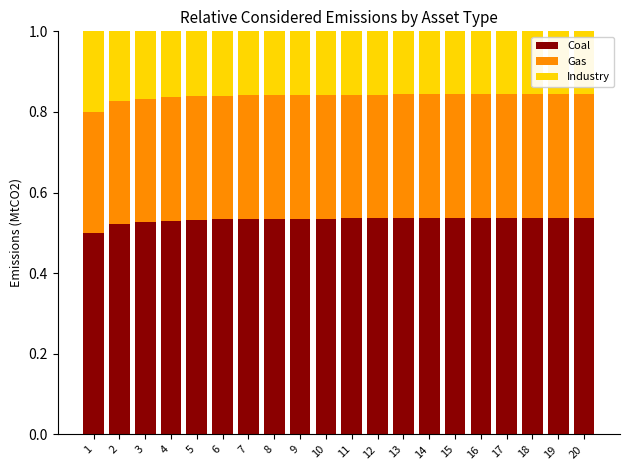

Is it true that Coal equals 0.3 at 8?

False